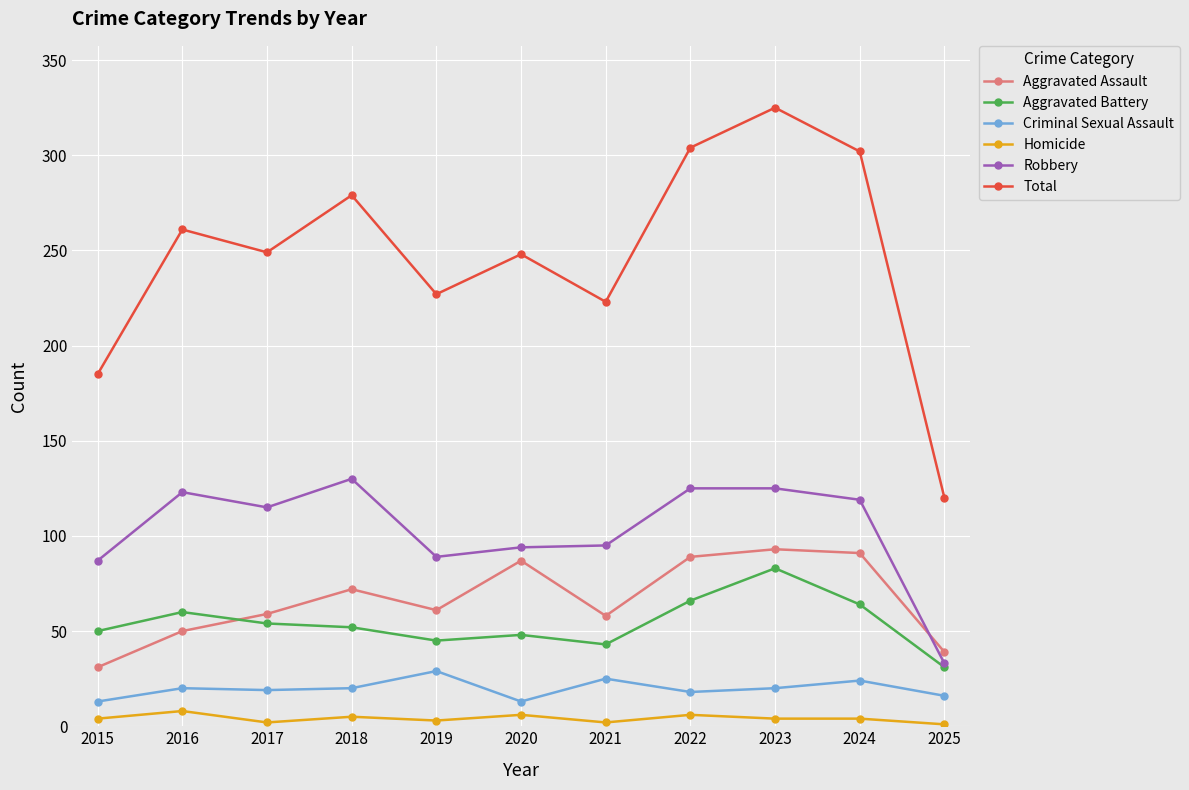

Which series has the largest total across all categories?

Total